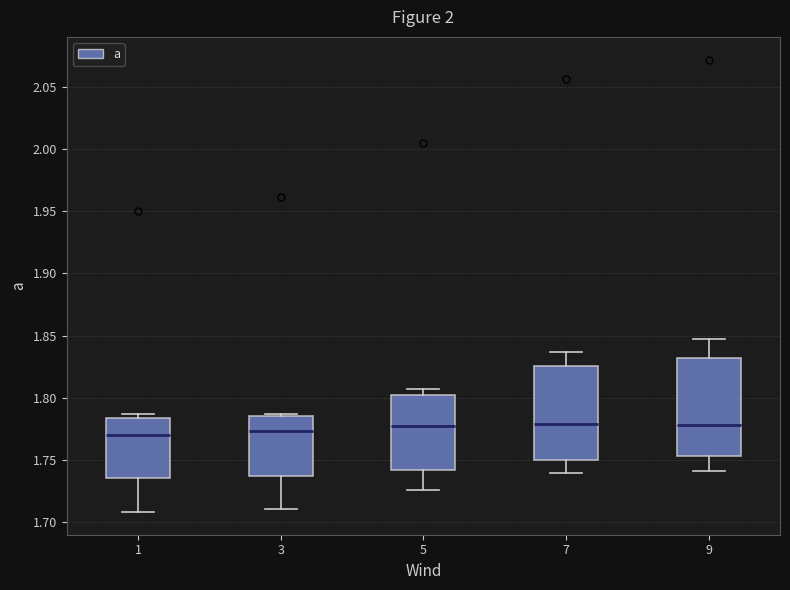

Reading left to right, transcribe this box plot: for each box, give where its median line is, the range the box spans, and where its two whiskers end, as read against the y-axis. The values are not printed on the chart, so give them approximately, as read against the axis.

1: median 1.770, box 1.735 to 1.785, whiskers 1.710 to 1.785 (just above the box's upper edge)
3: median 1.775, box 1.735 to 1.785, whiskers 1.710 to 1.785
5: median 1.775, box 1.740 to 1.800, whiskers 1.725 to 1.805
7: median 1.780, box 1.750 to 1.825, whiskers 1.740 to 1.835
9: median 1.780, box 1.755 to 1.830, whiskers 1.740 to 1.845